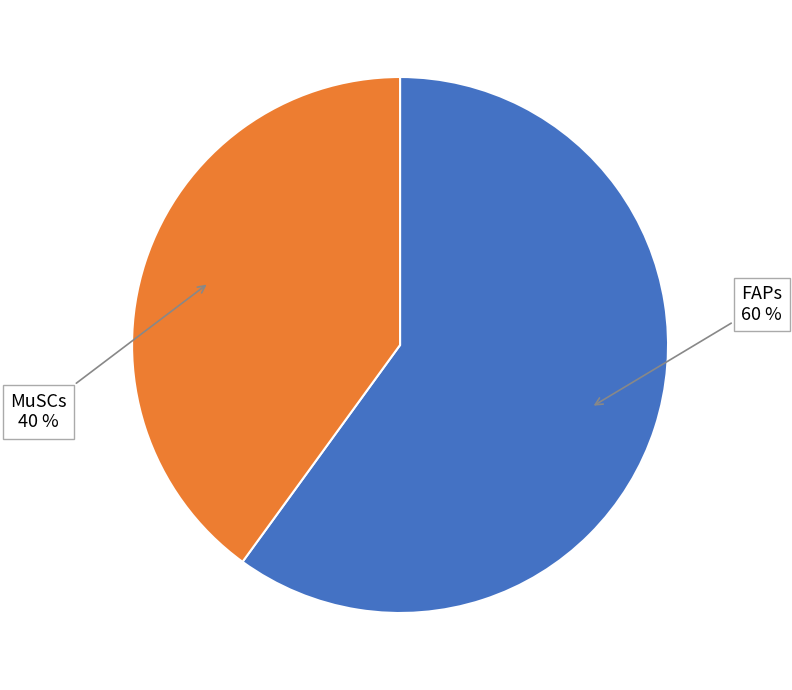

Is there a majority slice in this chart?

Yes